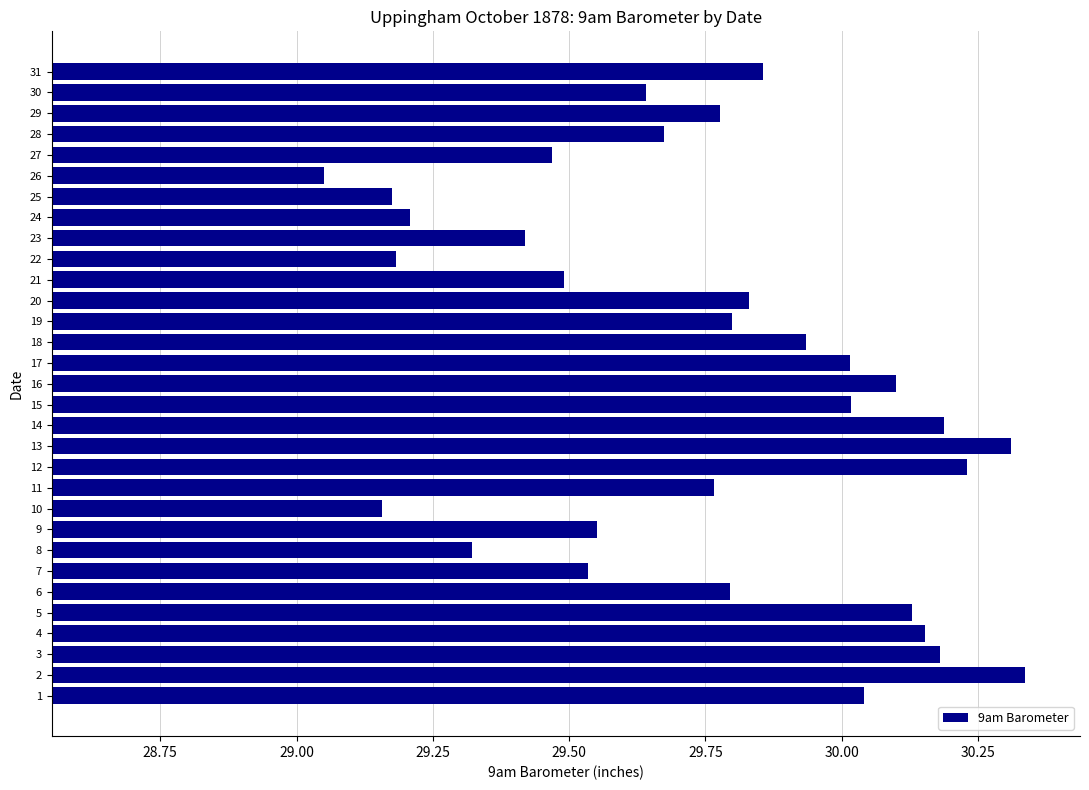

What is the change in value from 10 to 20?

+0.7